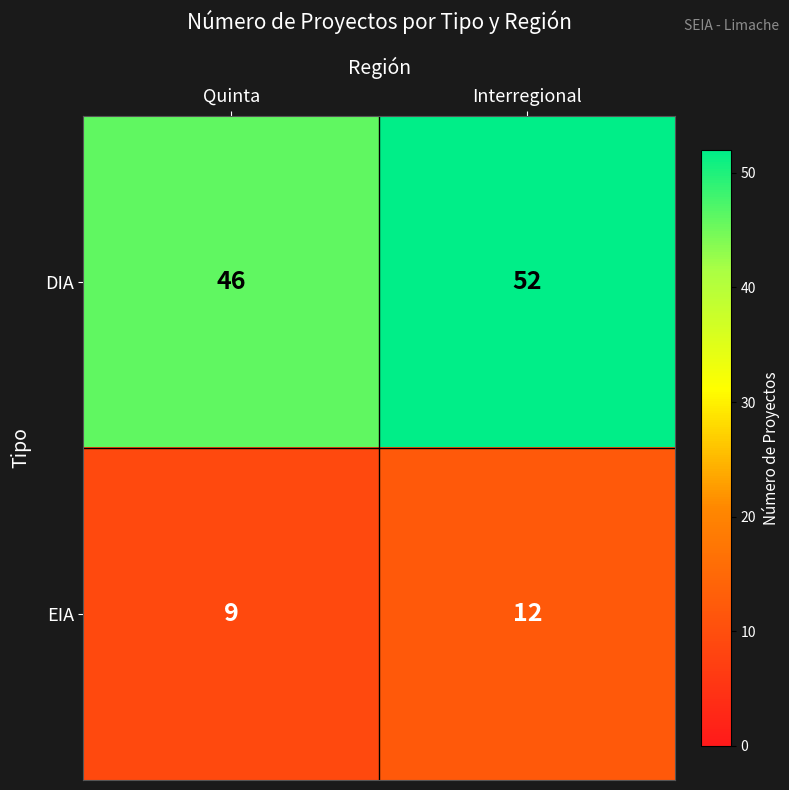

What is the difference between the maximum and minimum values in the DIA series?

6